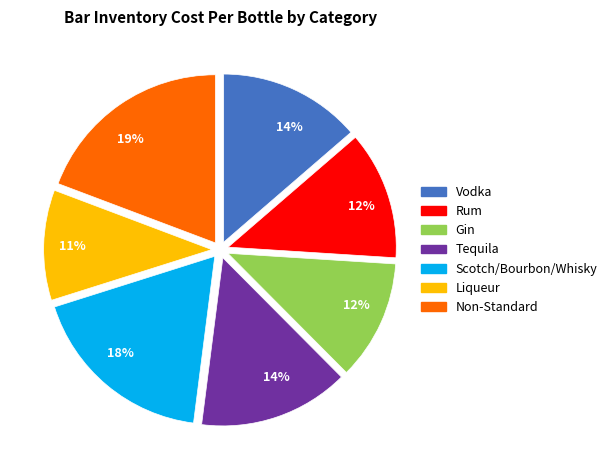

Is there any slice that represents more than half of the pie?

No